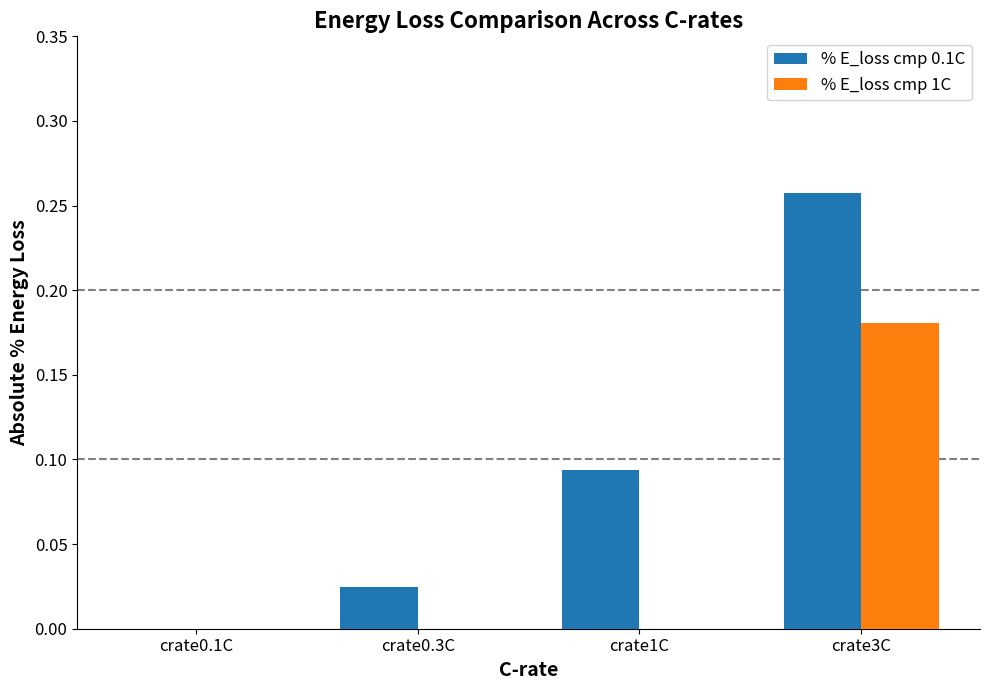

The value of % E_loss cmp 0.1C at crate1C is 0.0. True or false?

False